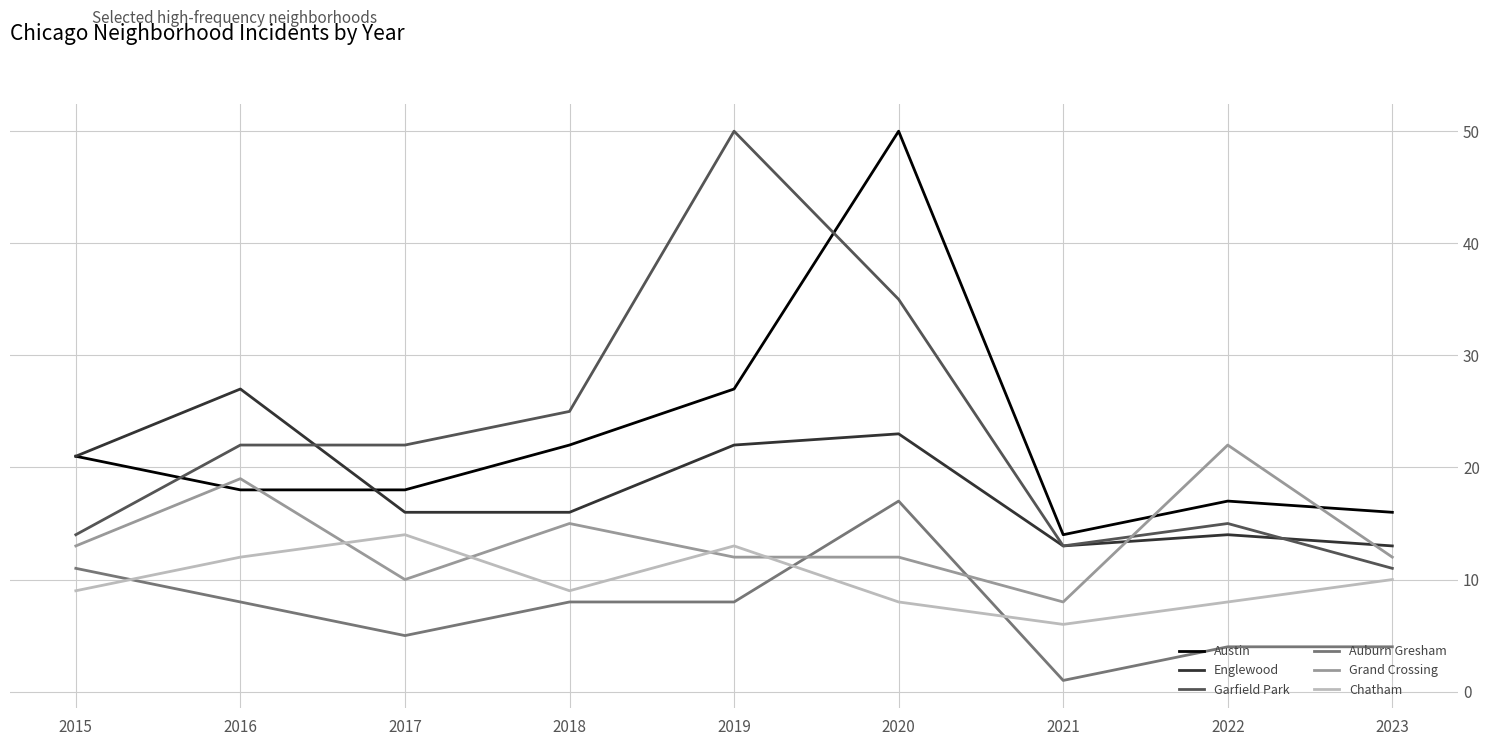

Which series has the largest range (max minus min)?

Garfield Park